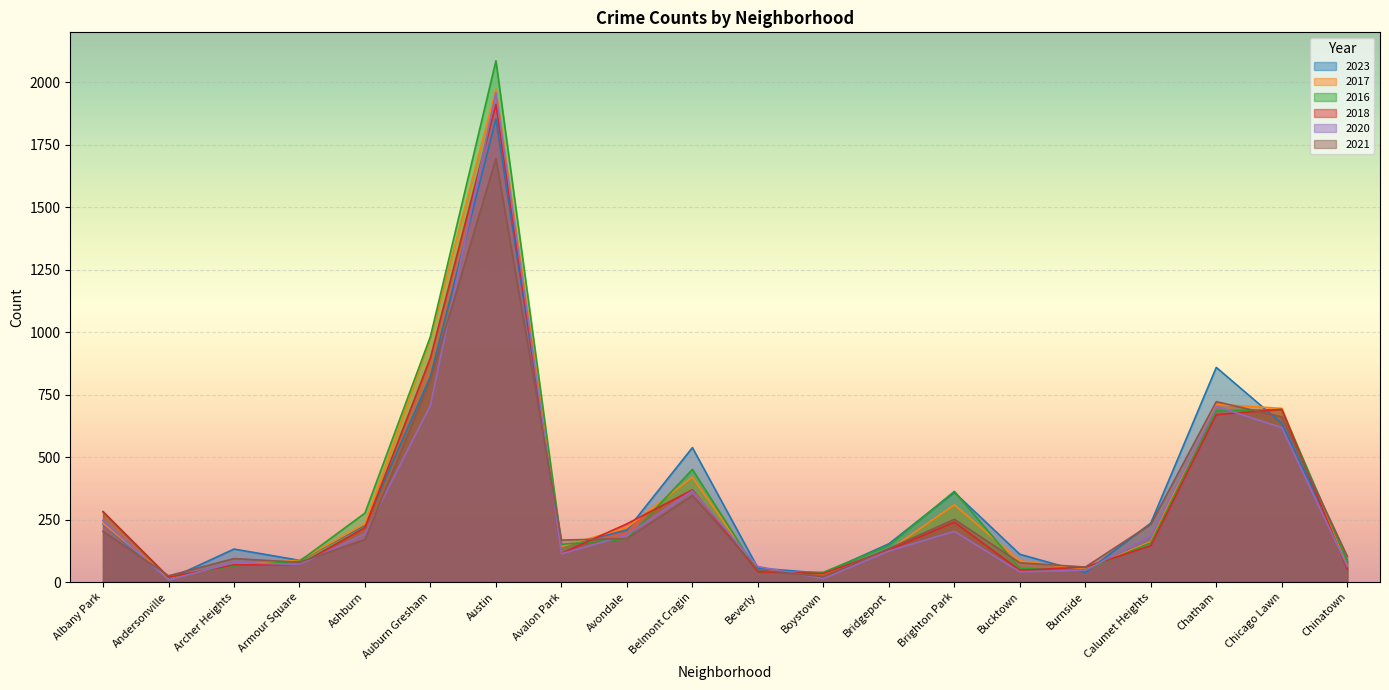

What are all the series names shown in the legend?

2023, 2017, 2016, 2018, 2020, 2021